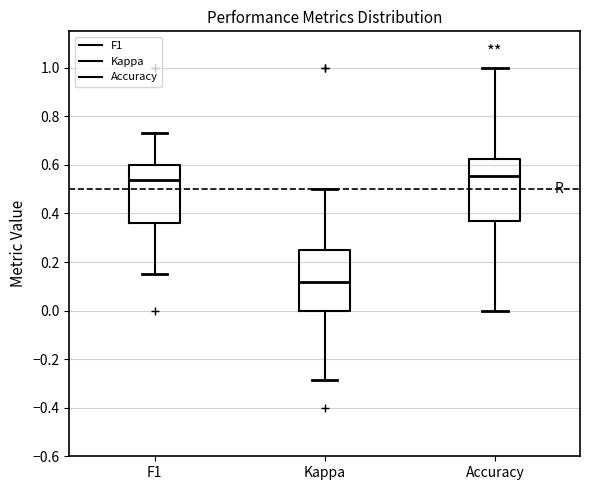

Which box's median line is the lowest?

Kappa